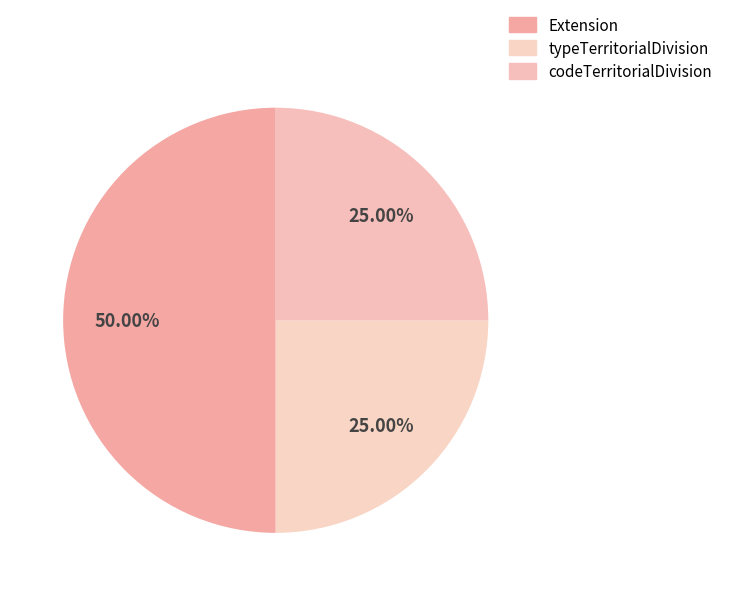

Does any single category account for the majority?

No